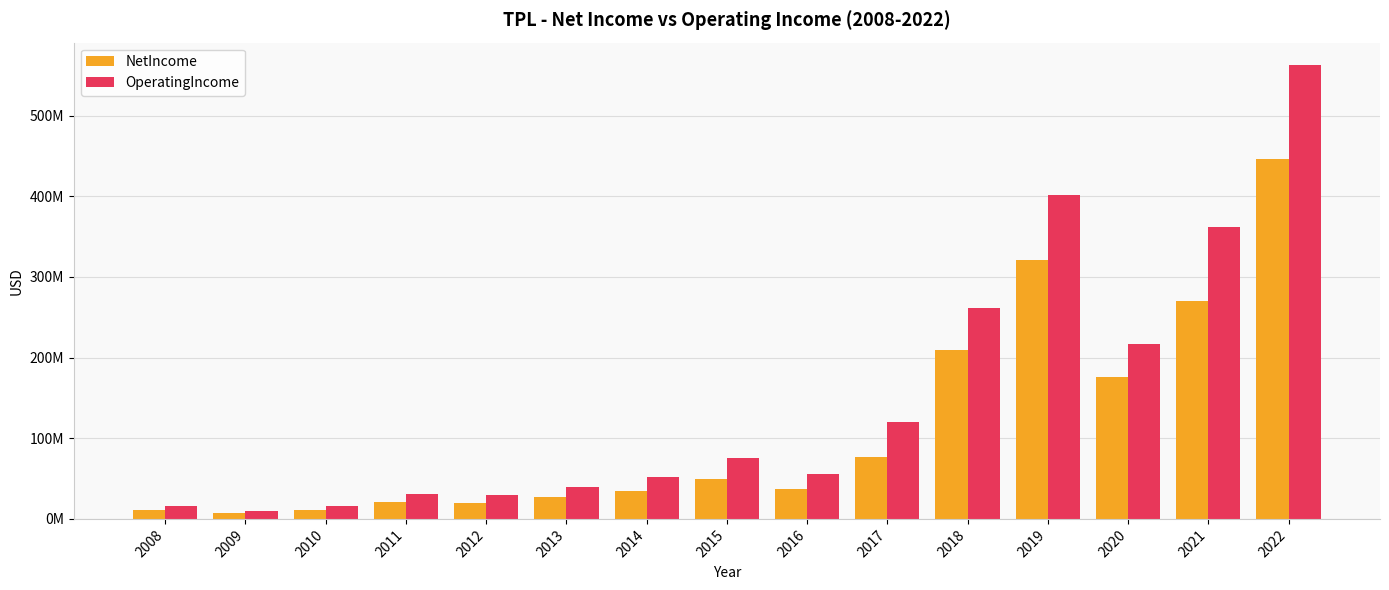

What are all the series names shown in the legend?

NetIncome, OperatingIncome